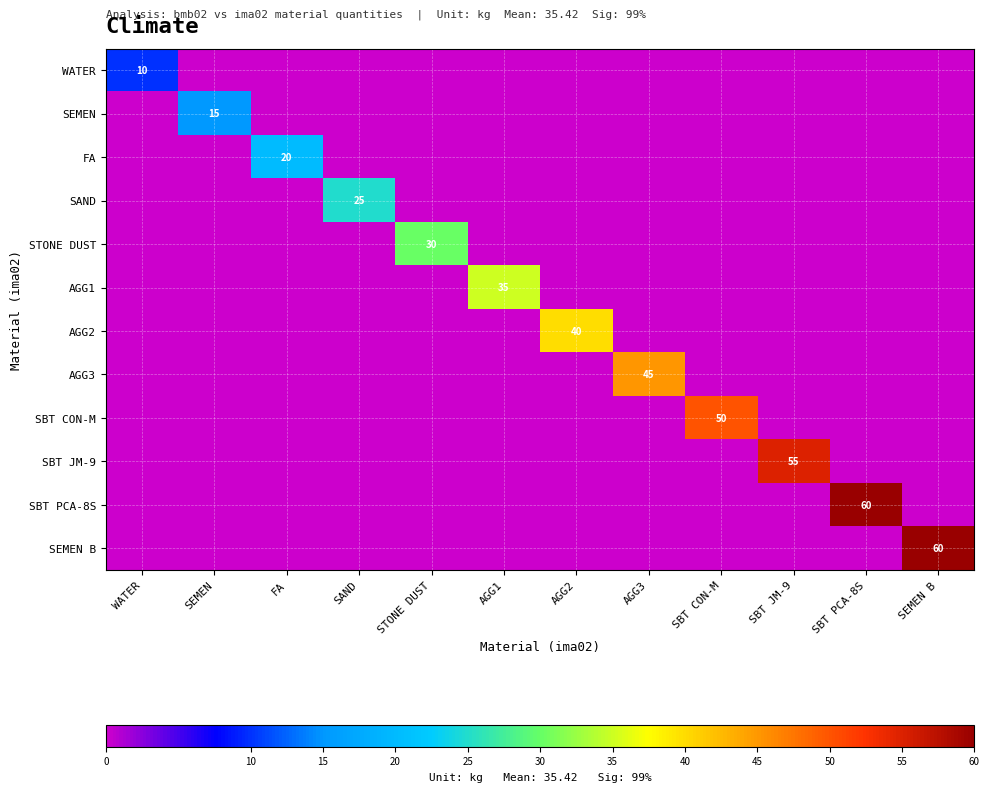

At WATER, list the series in order from largest to smallest.

WATER, SEMEN, FA, SAND, STONE DUST, AGG1, AGG2, AGG3, SBT CON-M, SBT JM-9, SBT PCA-8S, SEMEN B